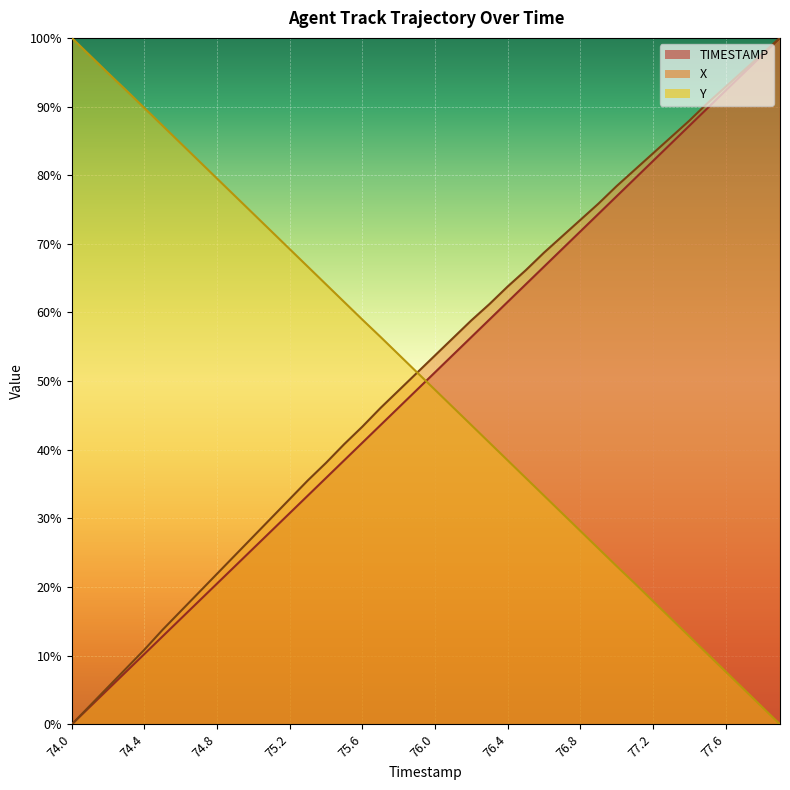

True or false: TIMESTAMP and X cross at least once.

False